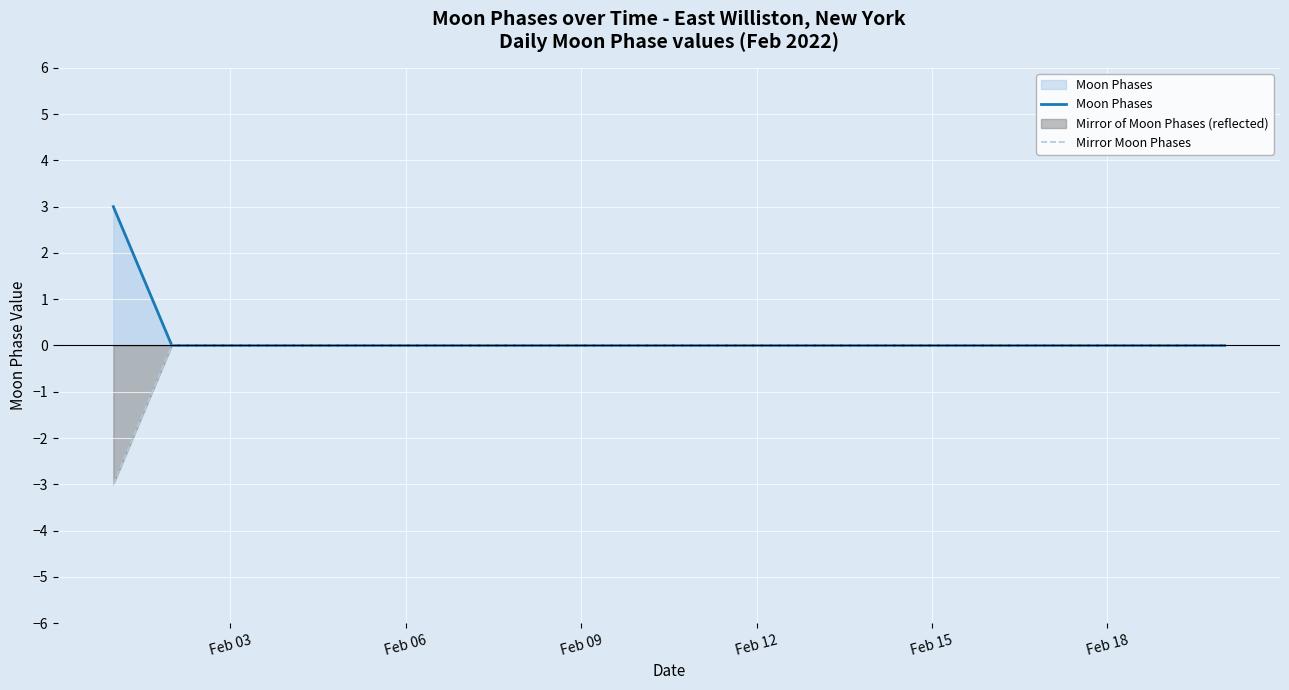

How many values in Moon Phases are above zero?

1